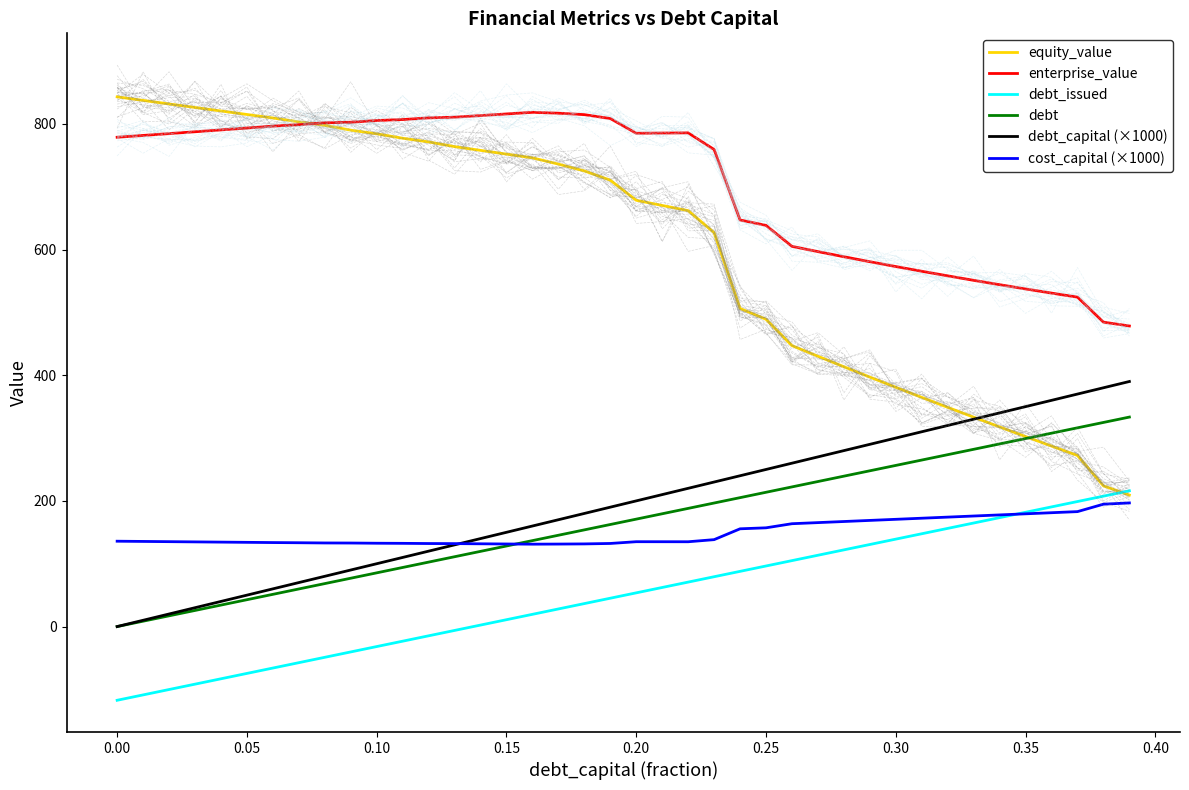

Is it true that debt_issued equals -187.2 at 0.00?

False